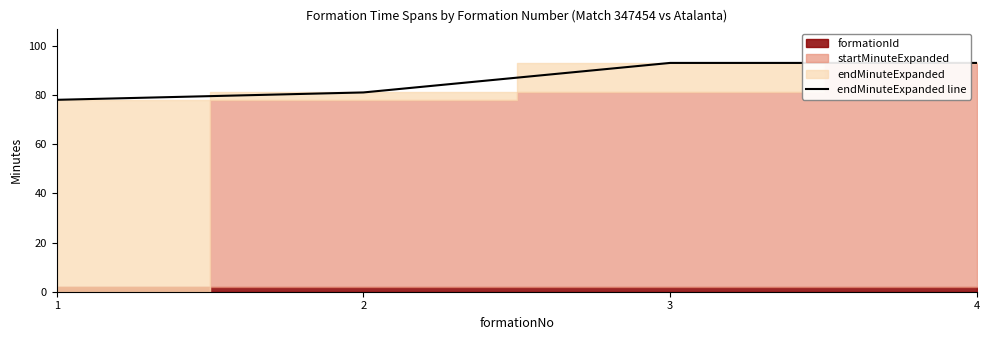

What is the maximum value shown in the chart?

93